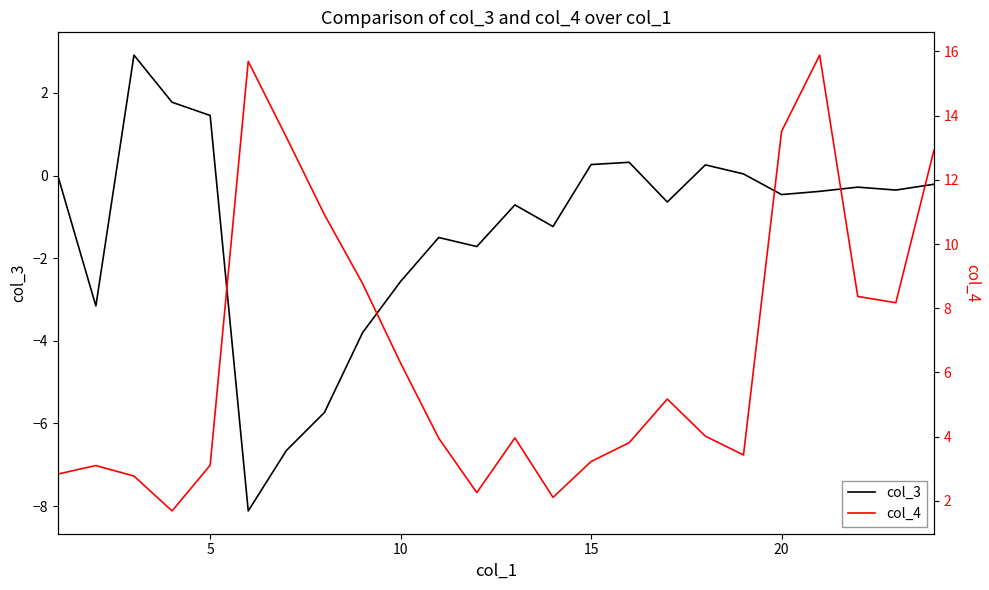

What is the maximum value for col_3?

2.9